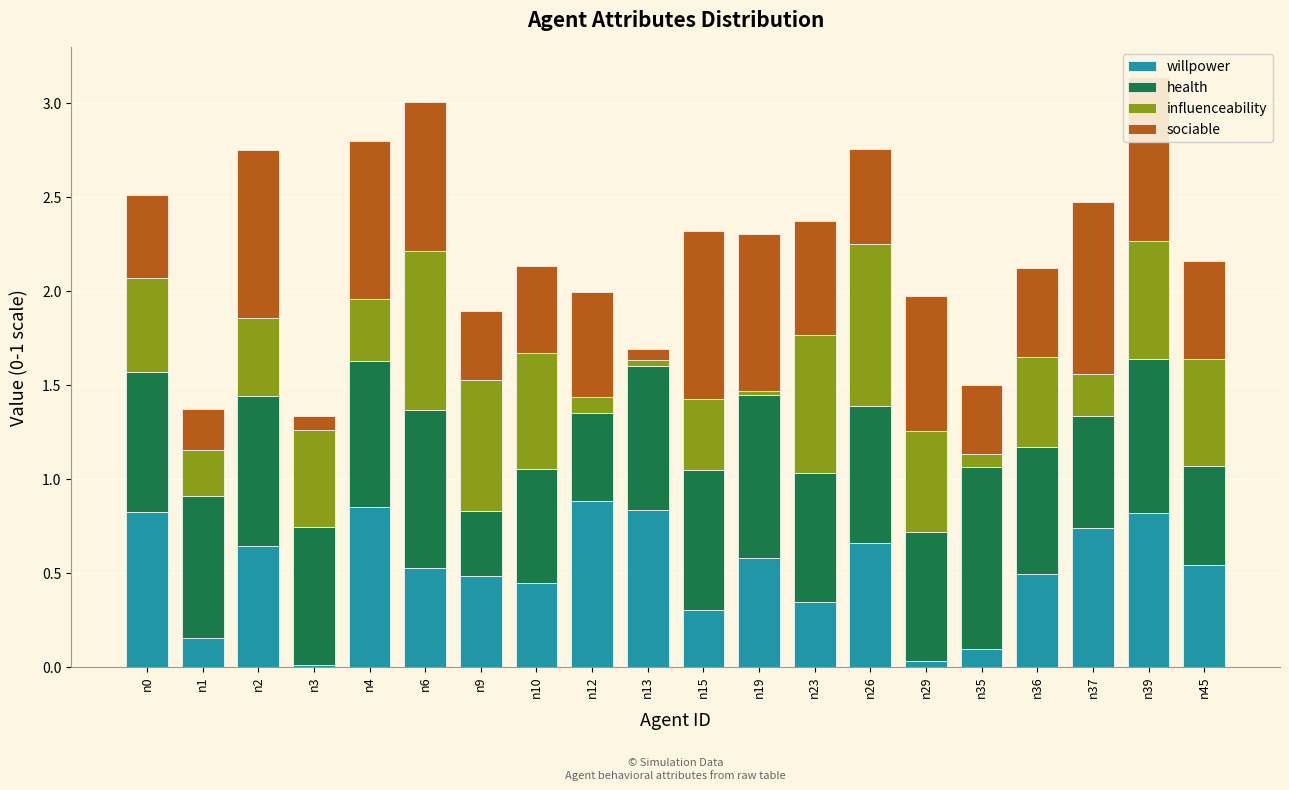

What is the total value across all series at n45?

2.2